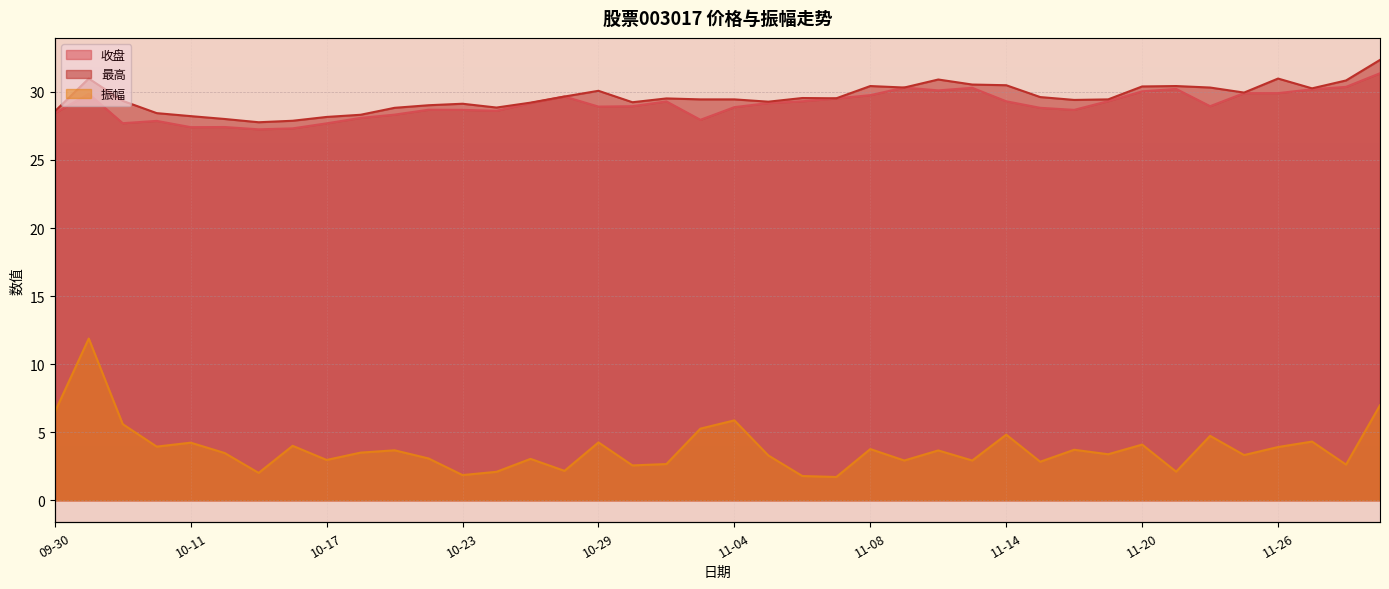

Reading left to right, transcribe all the data shown in this chart.

收盘: 28.4	29.9	27.7	27.9	27.4	27.4	27.2	27.3	27.7	28.1	28.3	28.7	28.7	28.6	29.2	29.7	28.9	28.9	29.3	27.9	28.9	29.2	29.3	29.5	29.8	30.3	30.1	30.3	29.3	28.8	28.7	29.3	30.0	30.2	28.9	29.9	29.9	30.2	30.4	31.4
最高: 28.6	31.0	29.3	28.4	28.2	28.0	27.8	27.9	28.2	28.3	28.8	29.0	29.1	28.9	29.2	29.7	30.1	29.2	29.5	29.4	29.4	29.3	29.6	29.5	30.4	30.3	30.9	30.5	30.5	29.6	29.4	29.4	30.4	30.4	30.3	29.9	31.0	30.3	30.8	32.4
振幅: 6.5	11.9	5.6	3.9	4.2	3.5	2.0	4.0	3.0	3.5	3.7	3.1	1.9	2.1	3.0	2.2	4.2	2.6	2.7	5.3	5.9	3.3	1.8	1.7	3.8	2.9	3.7	2.9	4.8	2.8	3.7	3.4	4.1	2.1	4.7	3.3	3.9	4.3	2.6	7.0